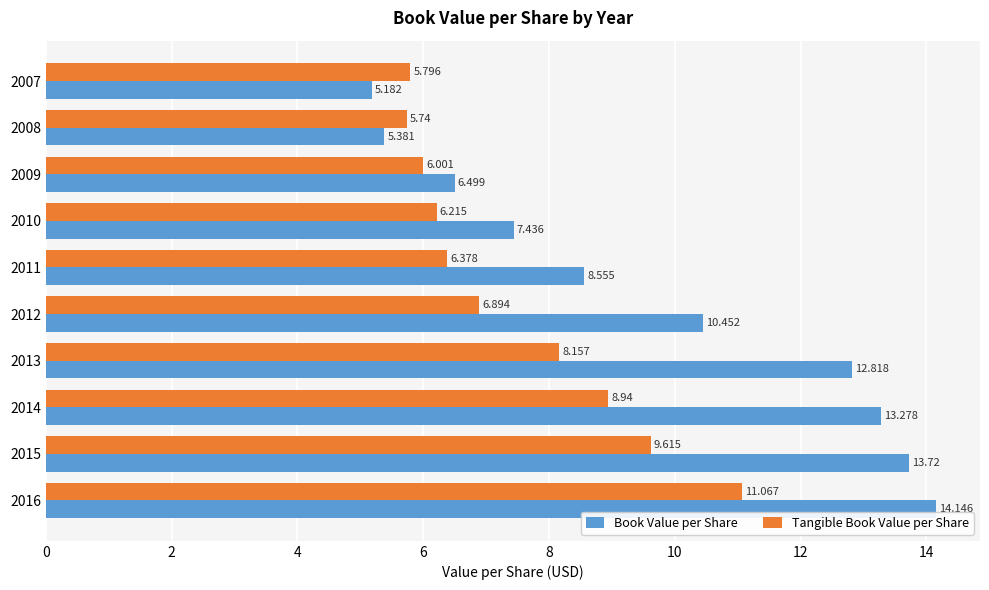

List the series in order of their peak value, highest first.

Book Value per Share, Tangible Book Value per Share